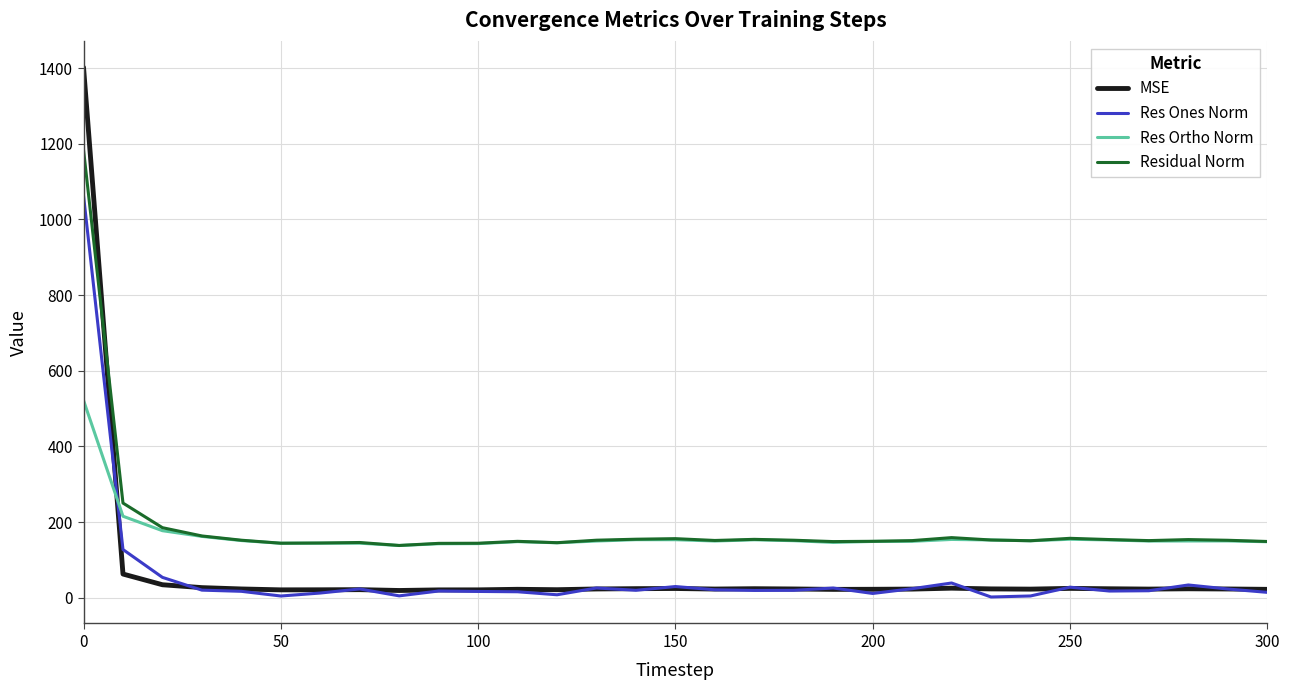

True or false: Res Ones Norm and Residual Norm intersect in this chart.

False